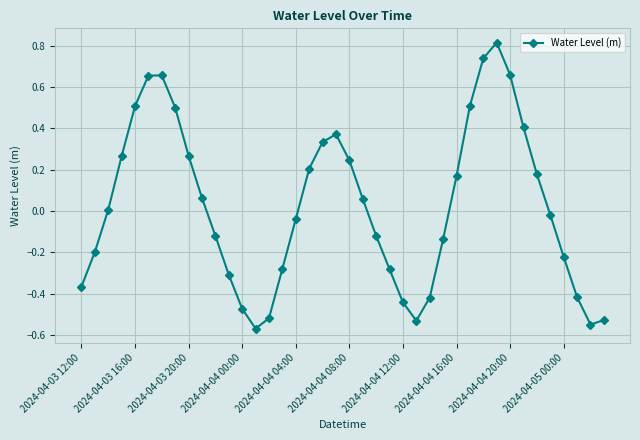

What is the greatest value displayed?

0.8